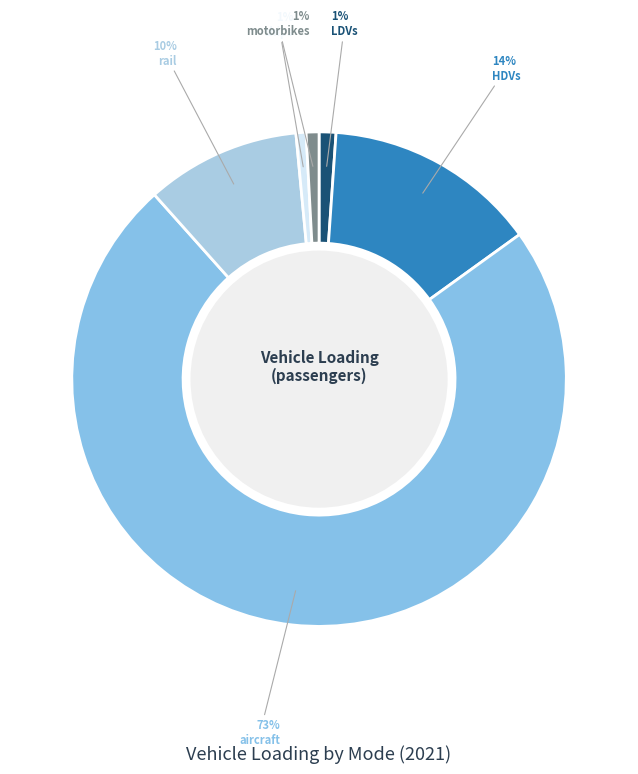

Approximately how many times larger is the value at LDVs compared to HDVs?

0.1